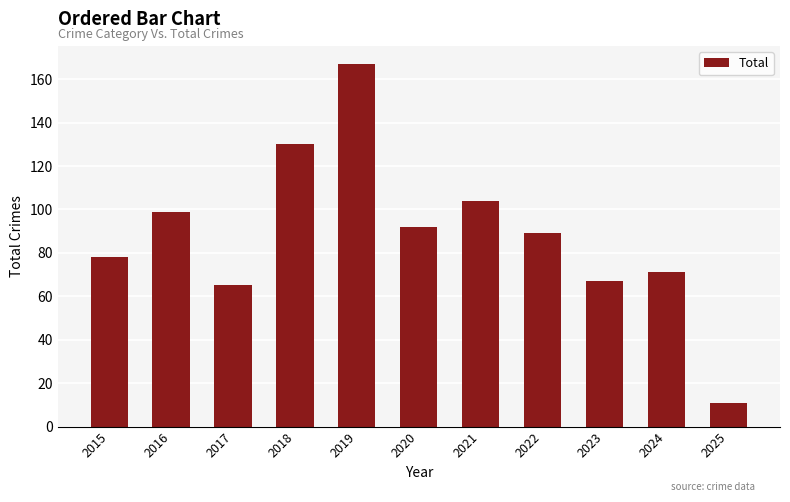

How many data points are less than 89?

5